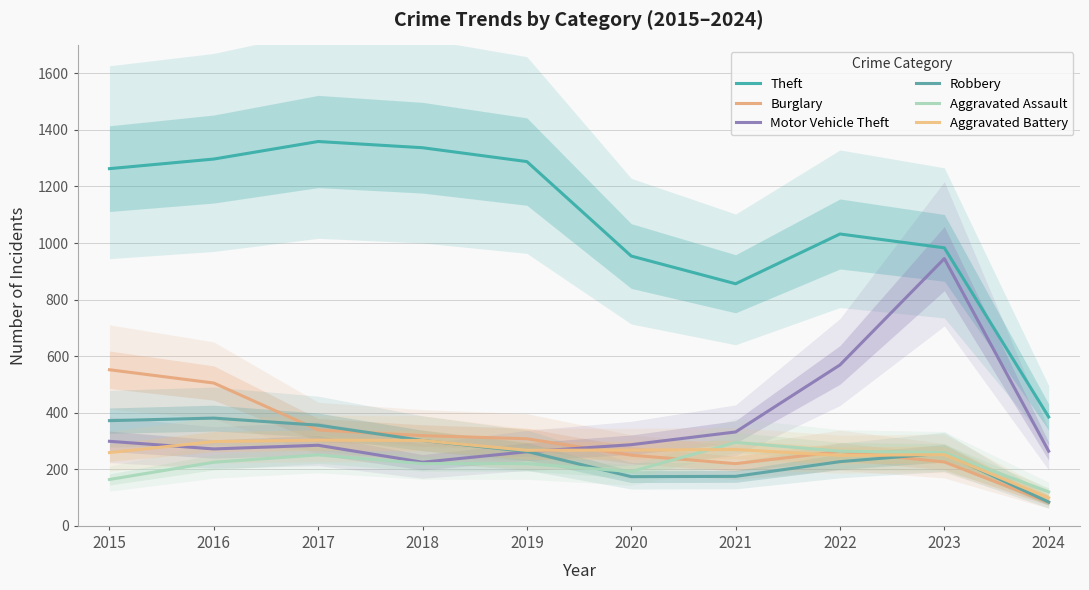

How many distinct data groups are displayed?

6